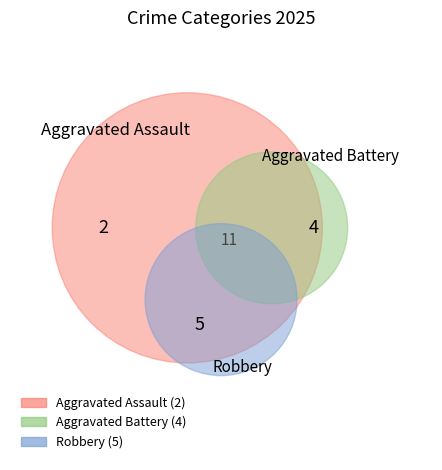

Which category has the biggest portion of the pie?

Robbery